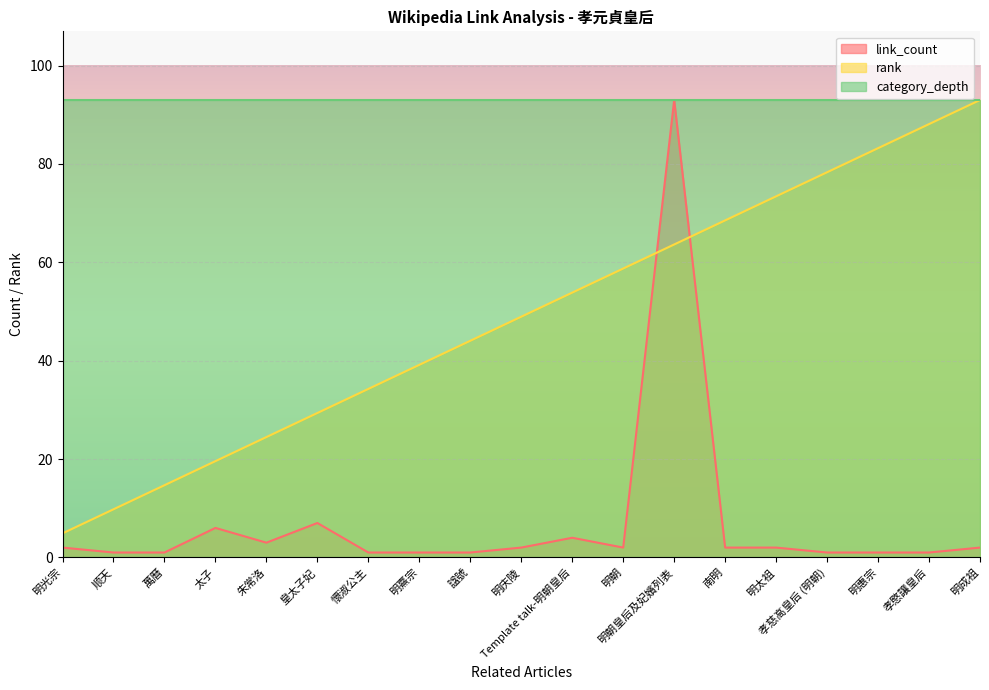

Rank the series at 明太祖 from highest to lowest value.

category_depth, rank, link_count